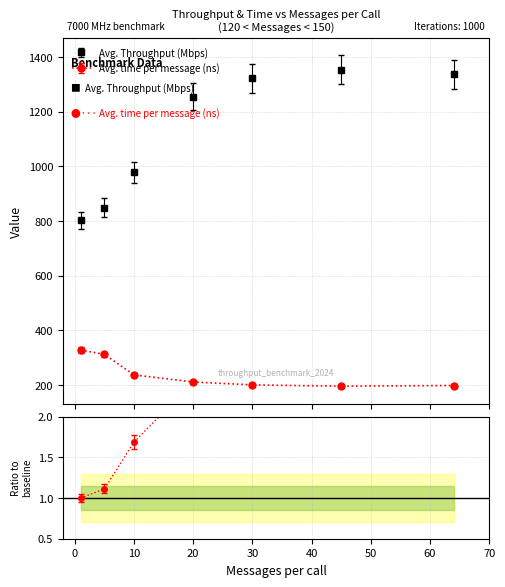

What is the value of the Avg. time per message (ns) point at the 5th from the left?

200.9